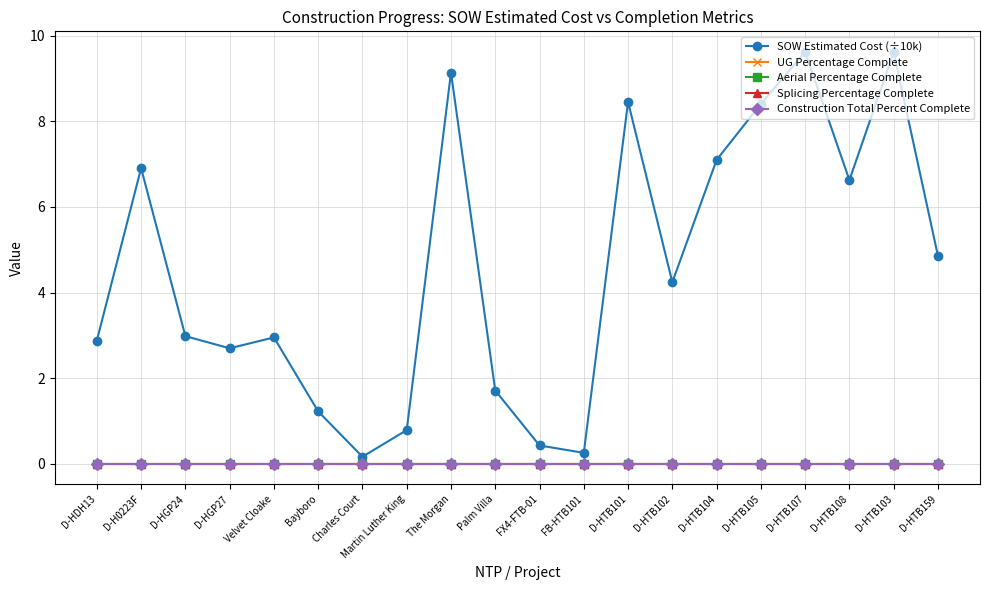

The UG Percentage Complete series shows 0.0 at D-HGP24. True or false?

True